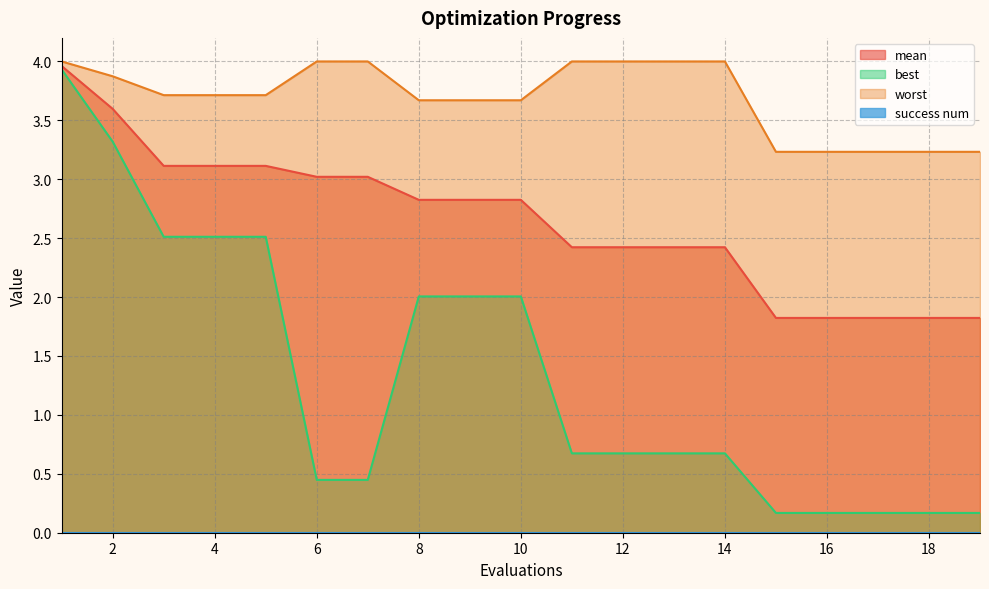

Which series has the largest total across all categories?

worst